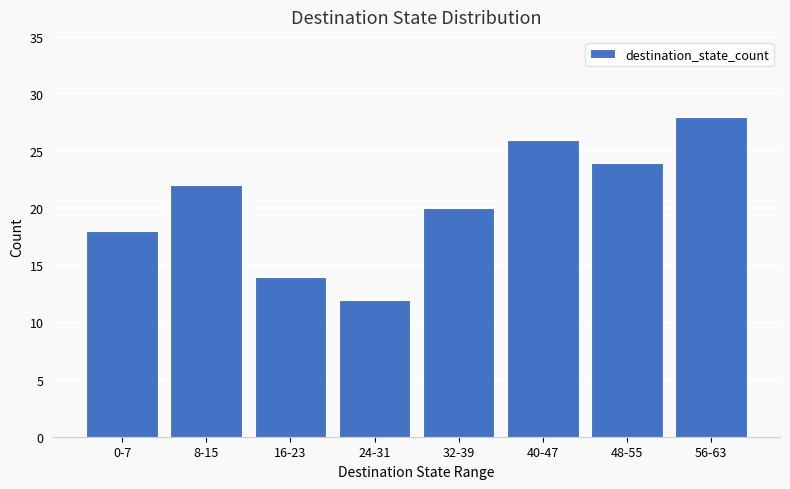

Reading left to right, what are all the values shown in this chart?

18	22	14	12	20	26	24	28